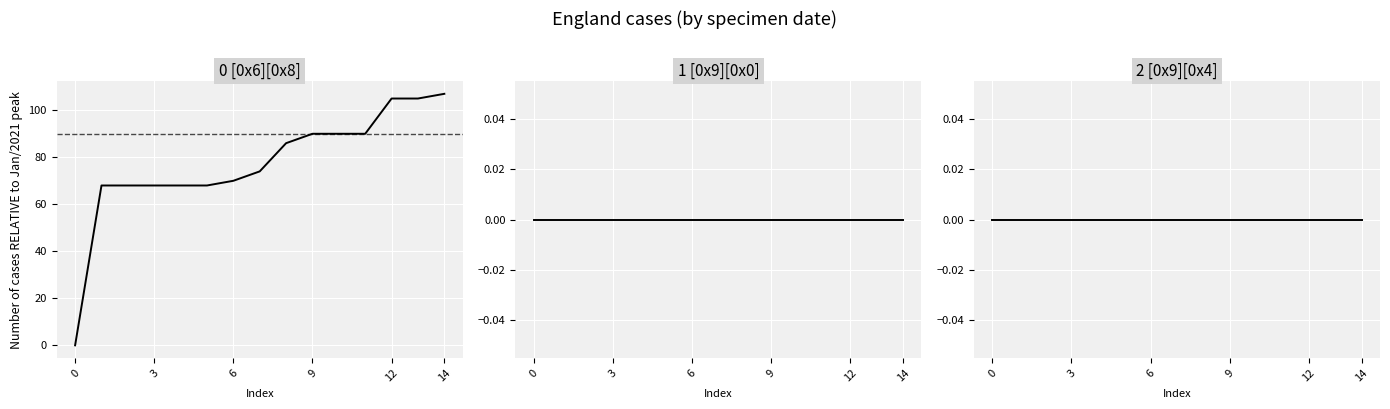

How many data points in 0 [0x6][0x8] are above 74?

7